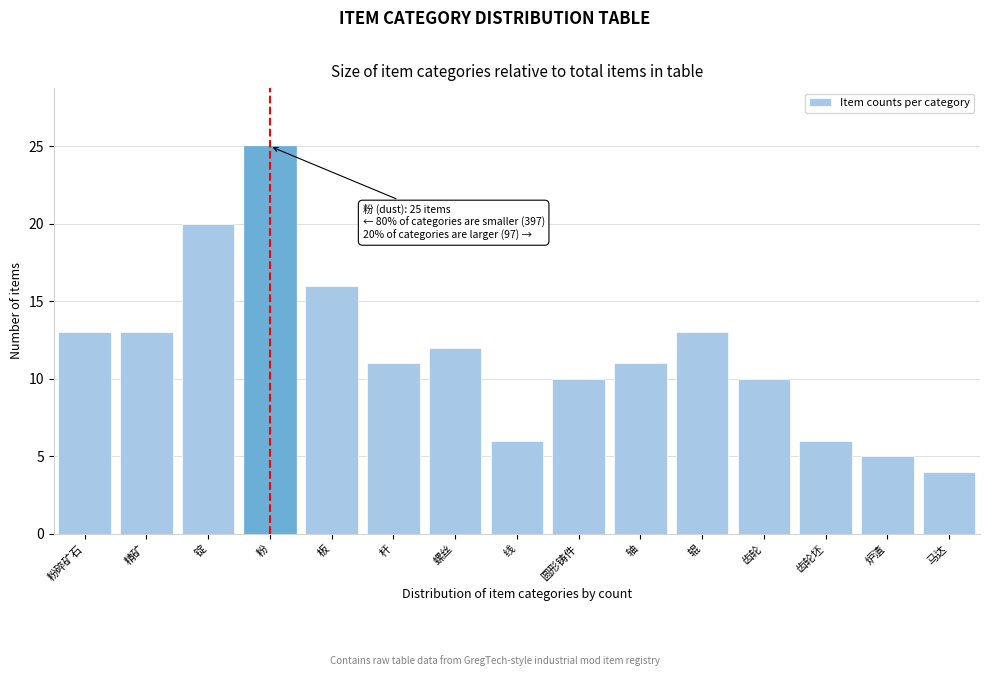

Reading left to right, list all the values displayed in this chart.

粉碎矿石=13	精矿=13	锭=20	粉=25	板=16	杆=11	螺丝=12	线=6	圆形铸件=10	轴=11	辊=13	齿轮=10	齿轮坯=6	炉渣=5	马达=4